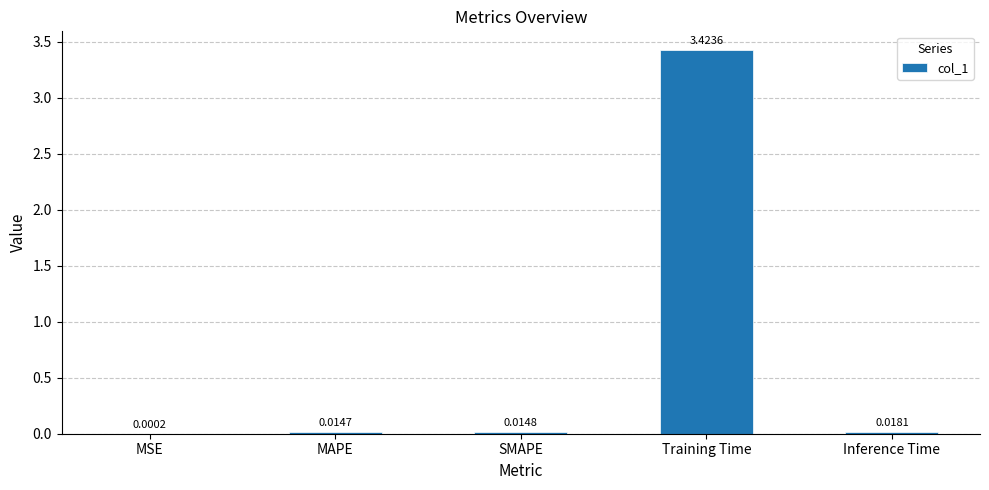

Between MAPE and Inference Time, which is larger?

Inference Time